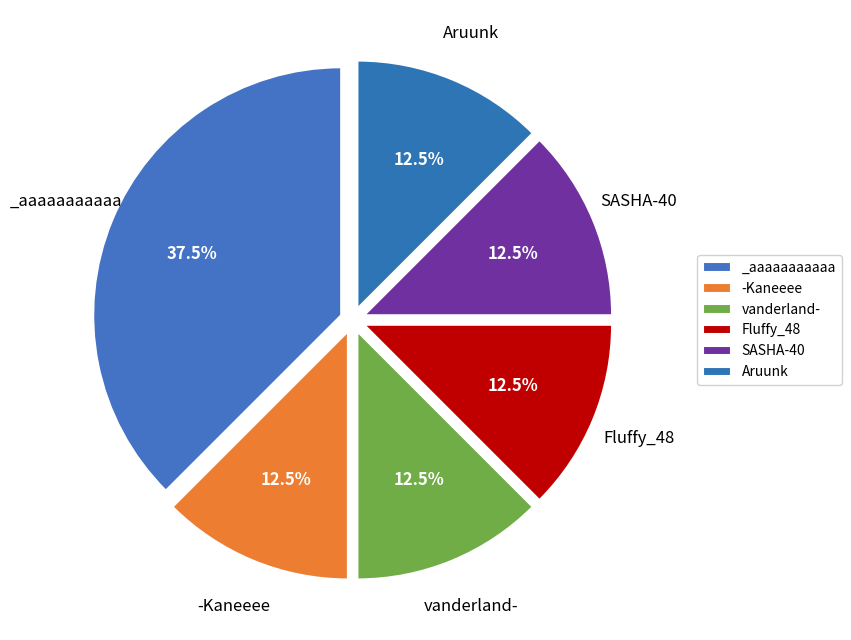

Rank the categories by value from highest to lowest.

_aaaaaaaaaaa, -Kaneeee, vanderland-, Fluffy_48, SASHA-40, Aruunk